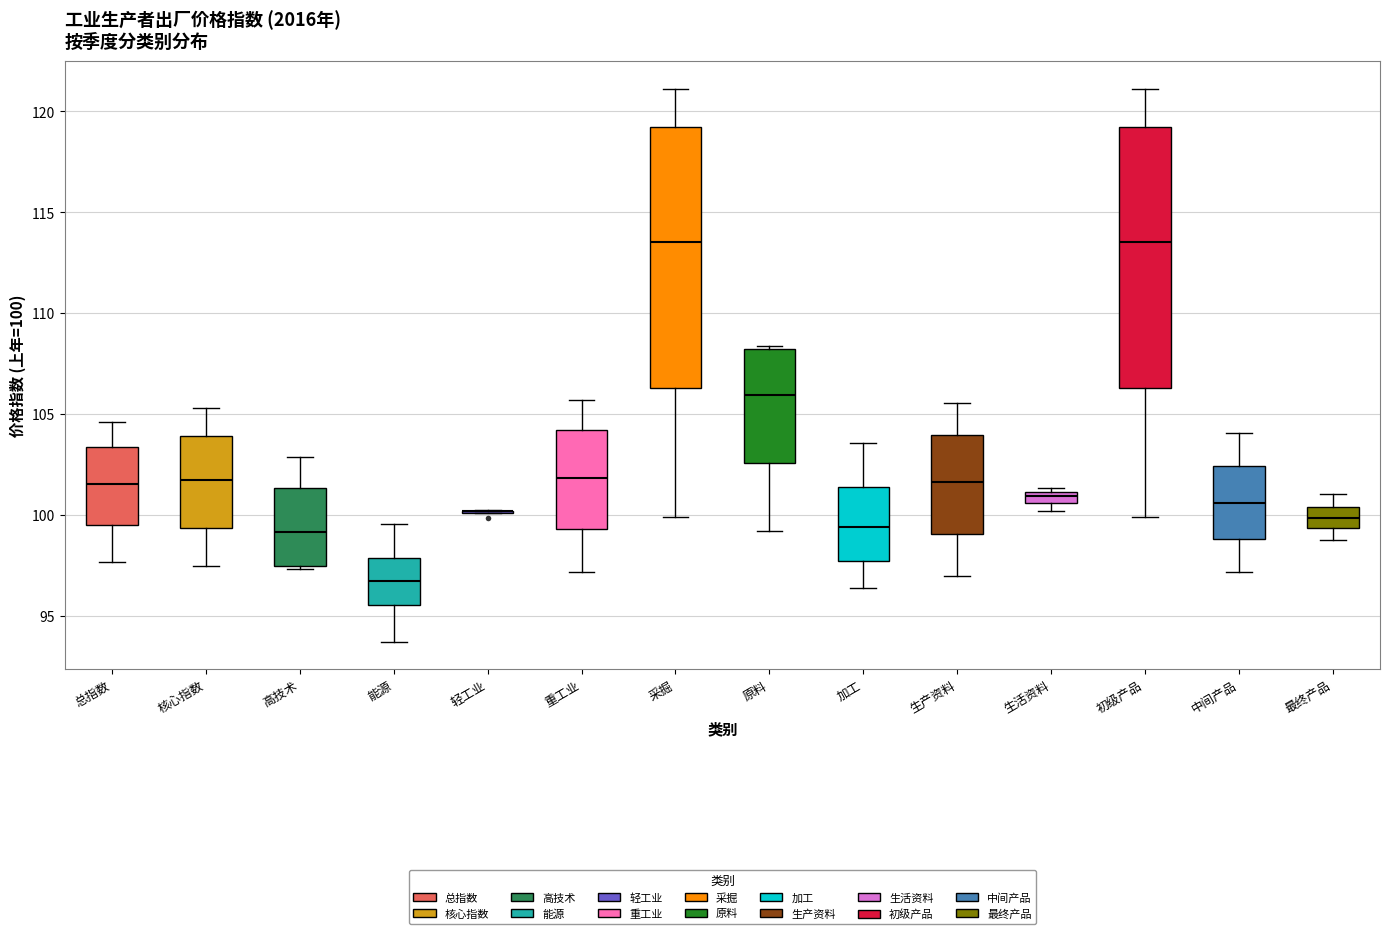

Where does the upper whisker of the box for 采掘 end on the y-axis? The values are not printed on the chart, so give them approximately, as read against the axis.

121.0